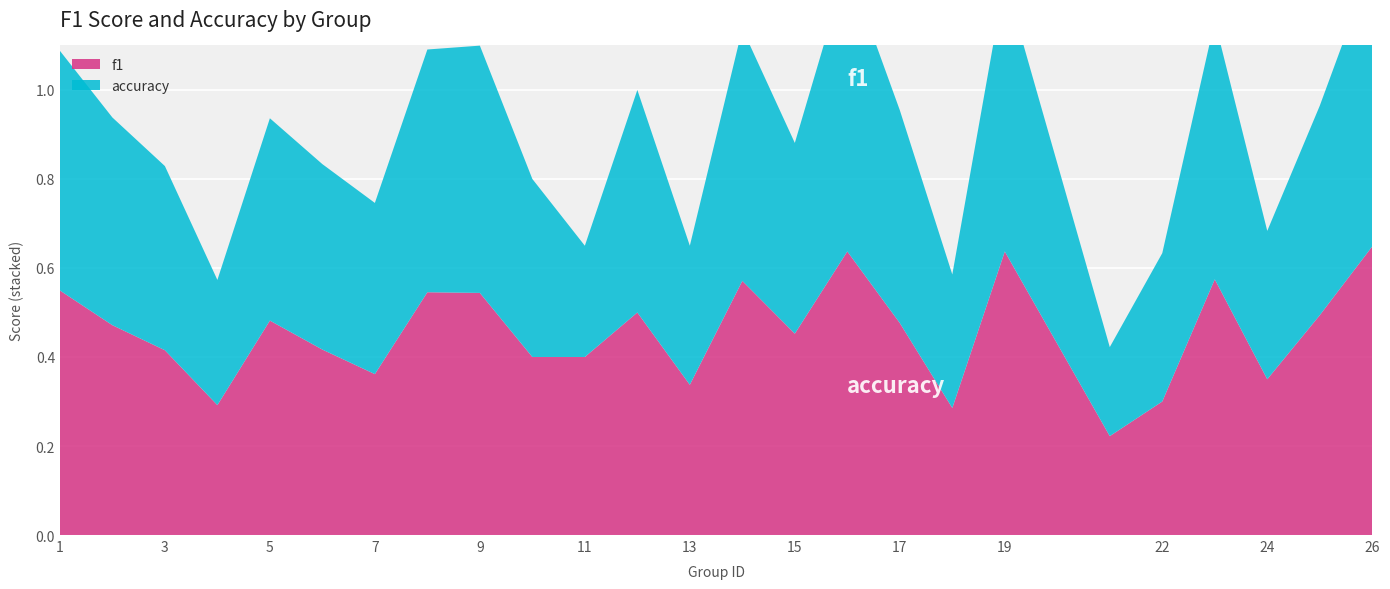

Reading left to right, transcribe all the data shown in this chart.

f1: 1=0.5	2=0.5	3=0.4	4=0.3	5=0.5	6=0.4	7=0.4	8=0.5	9=0.5	10=0.4	11=0.4	12=0.5	13=0.3	14=0.6	15=0.5	16=0.6	17=0.5	18=0.3	19=0.6	21=0.2	22=0.3	23=0.6	24=0.3	25=0.5	26=0.6
accuracy: 1=0.5	2=0.5	3=0.4	4=0.3	5=0.5	6=0.4	7=0.4	8=0.5	9=0.6	10=0.4	11=0.2	12=0.5	13=0.3	14=0.6	15=0.4	16=0.6	17=0.5	18=0.3	19=0.6	21=0.2	22=0.3	23=0.6	24=0.3	25=0.5	26=0.6